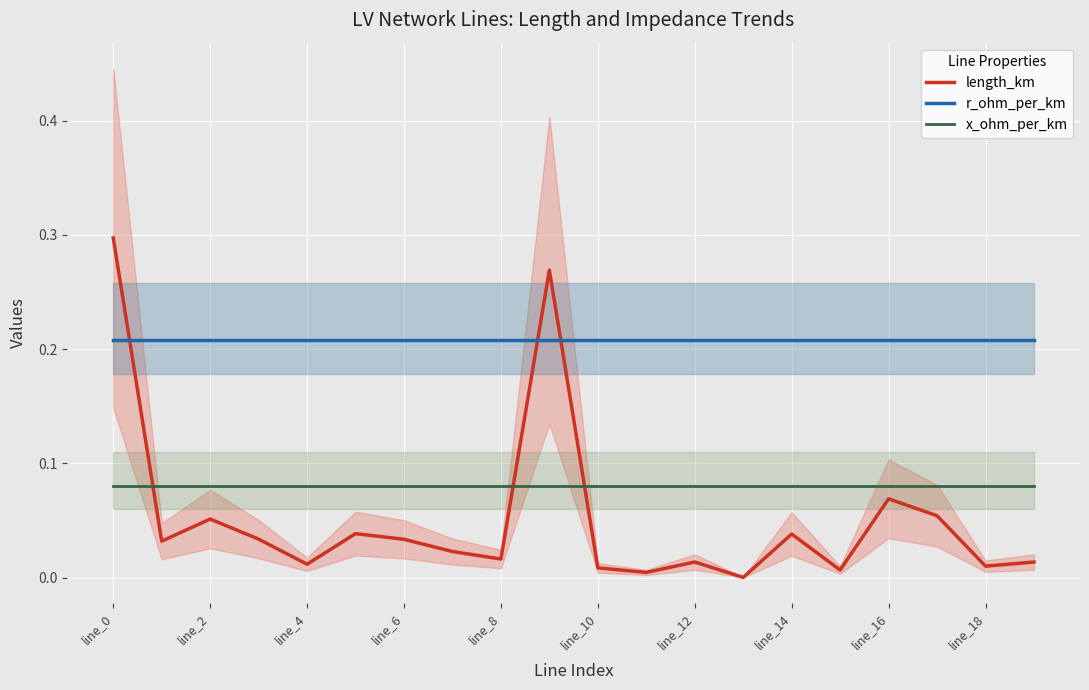

True or false: length_km and r_ohm_per_km intersect in this chart.

True